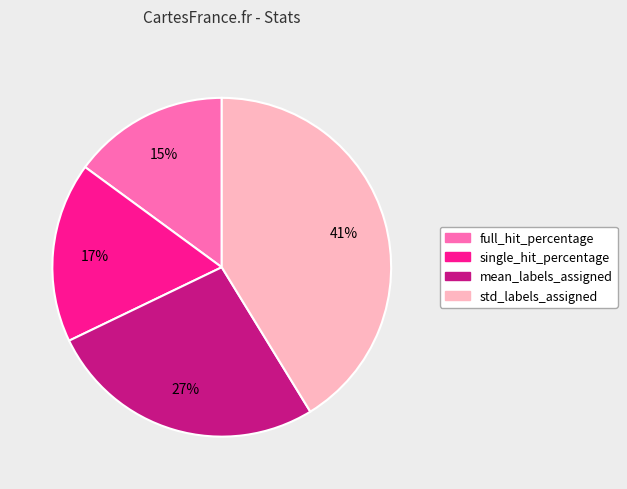

True or false: mean_labels_assigned accounts for 18% of the total.

False